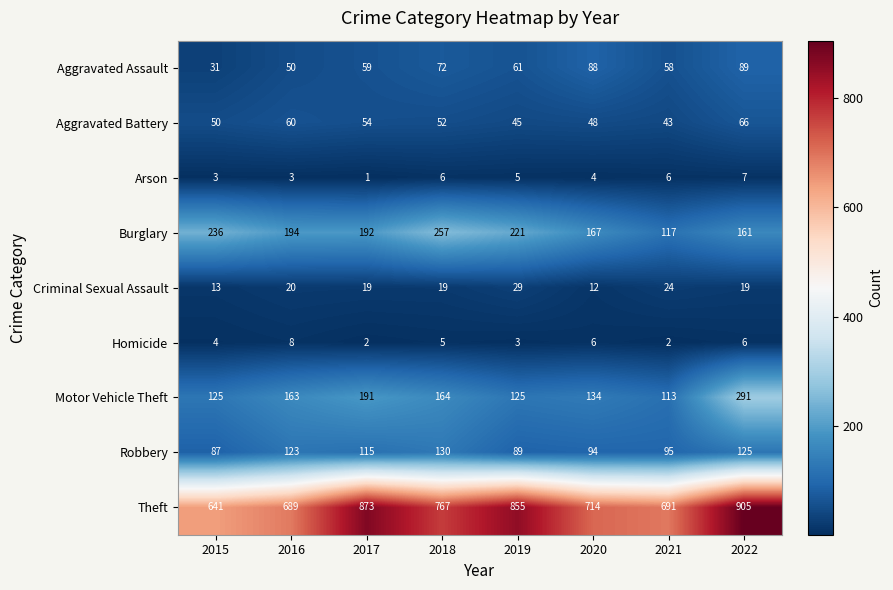

The value of Aggravated Assault at 2022 is 57. True or false?

False